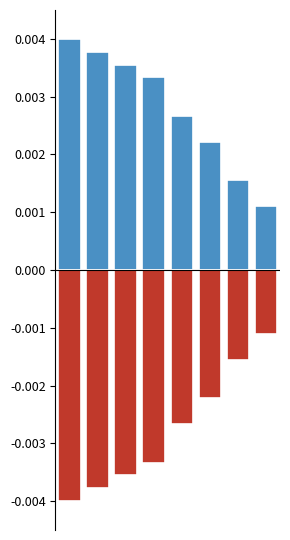

List the labels in order of value, smallest first.

7, 6, 5, 4, 3, 2, 1, 0